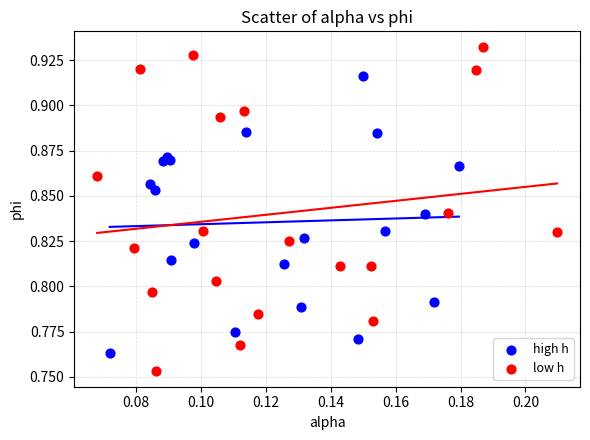

Which series contains the highest Y value?

low h